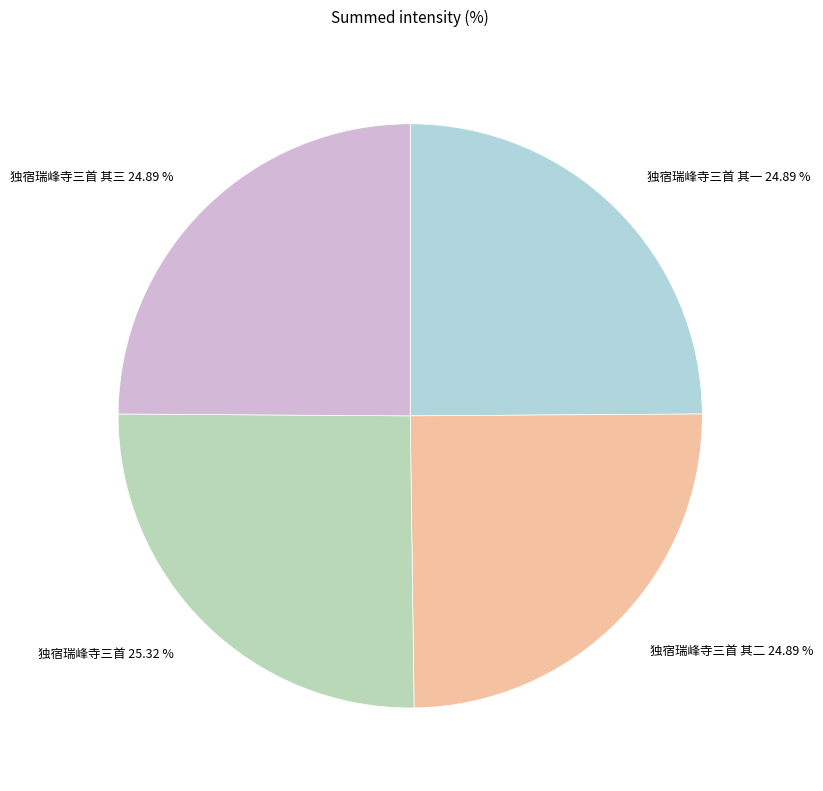

The 独宿瑞峰寺三首 其二 slice represents 12% of the pie. True or false?

False